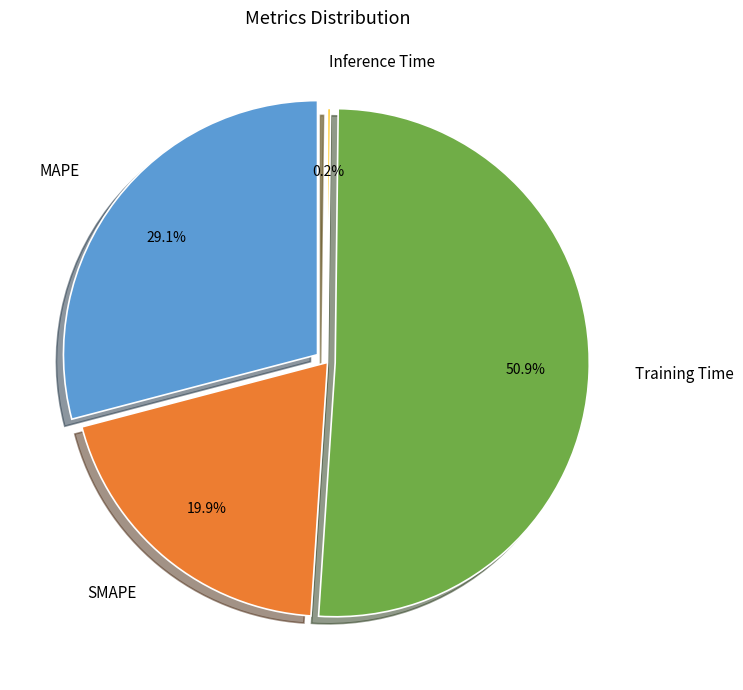

Does Training Time account for over 50% of the chart?

Yes